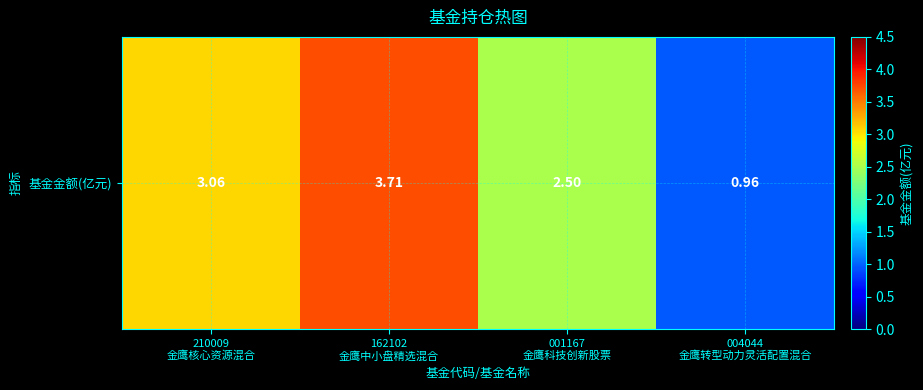

What is the difference between the maximum and minimum values?

2.8